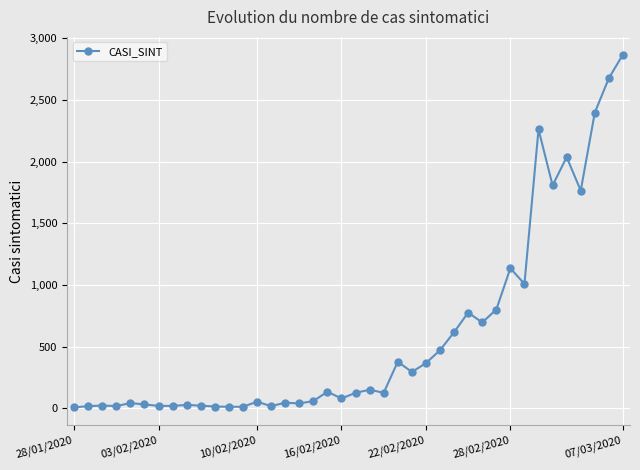

True or false: there are more than 2 points higher than both neighbors.

True